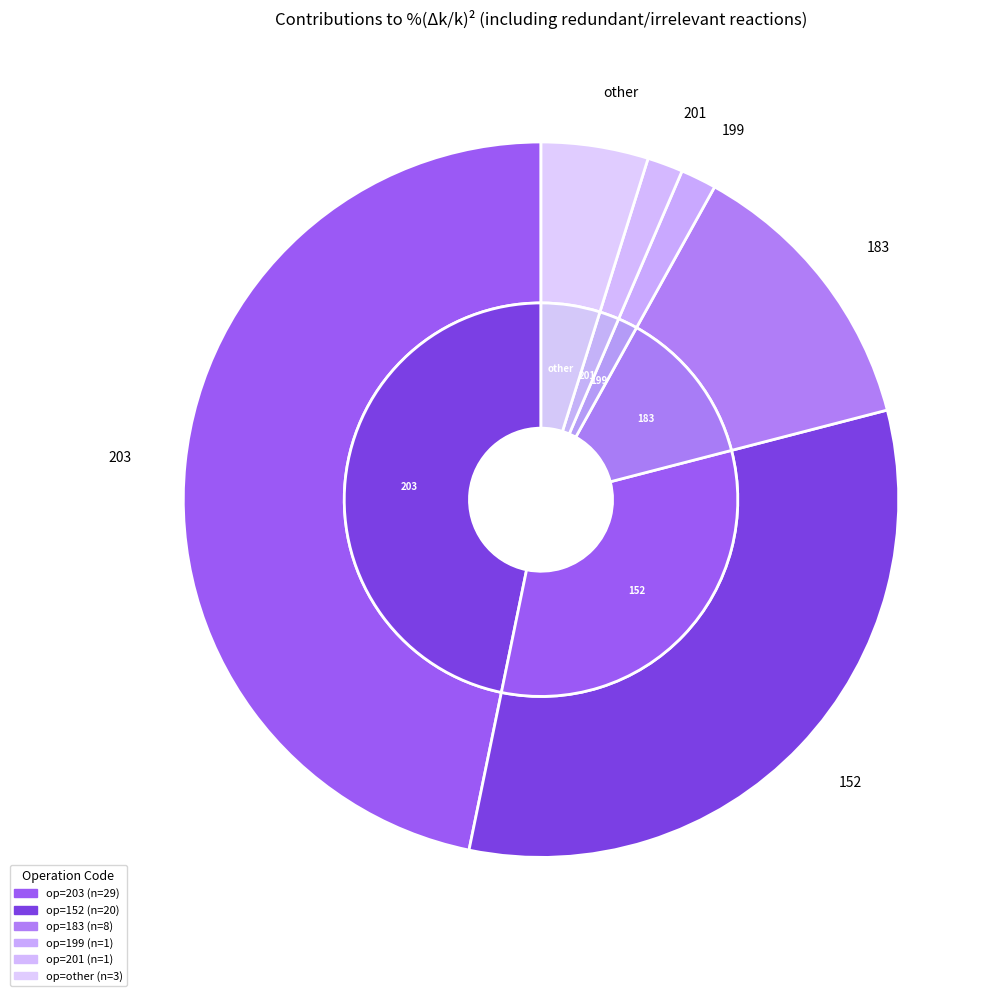

Does 203 represent more than half of the total?

No